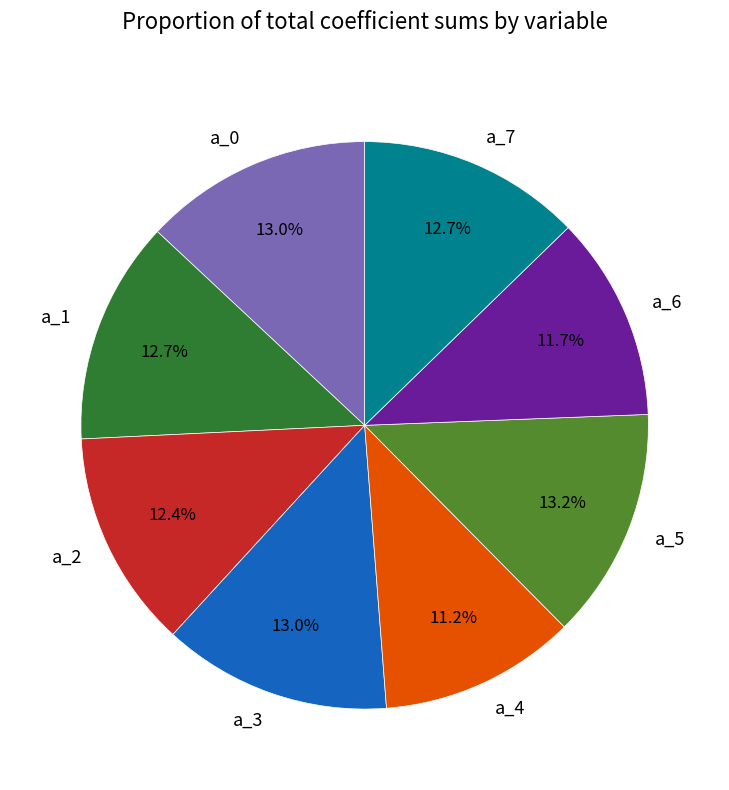

What portion of the pie excludes a_0?

87.0%